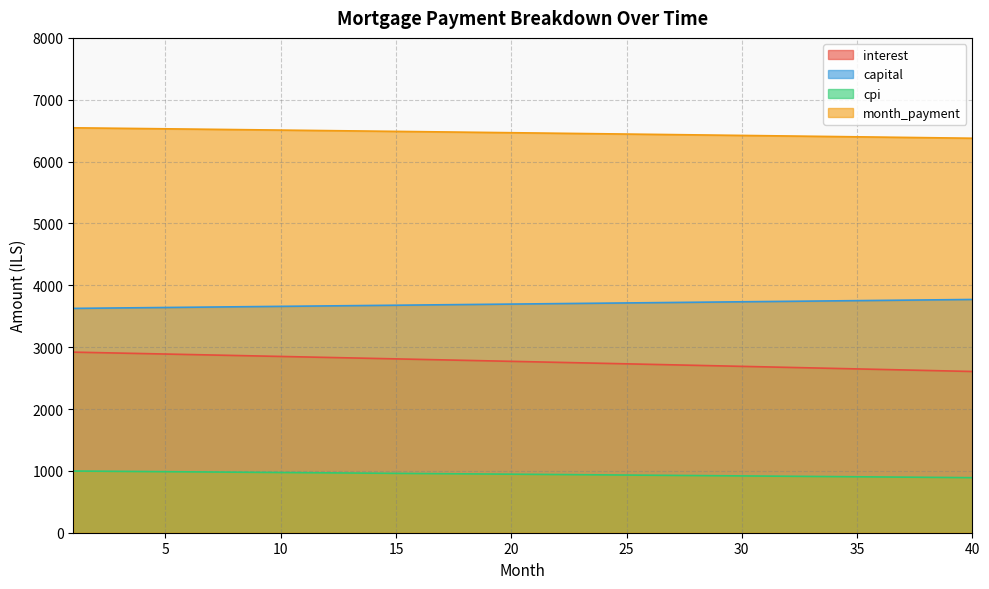

Is the value of capital at 17 greater than the value of interest at 34?

Yes